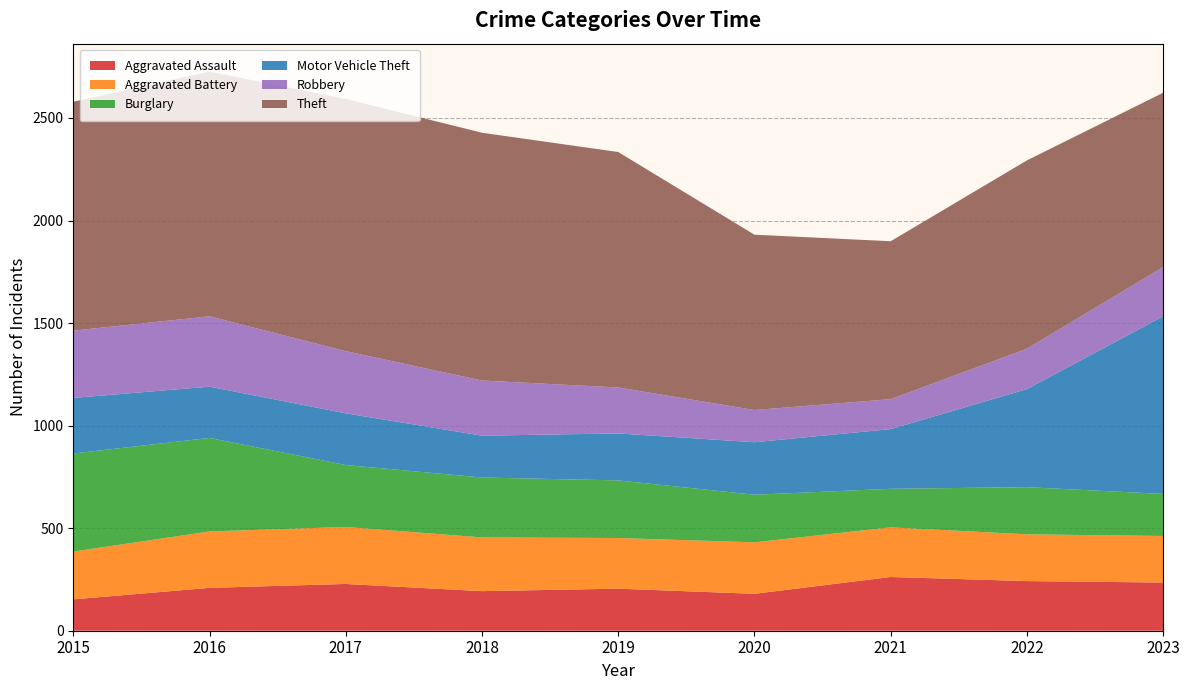

Reading left to right, transcribe all the data shown in this chart.

Aggravated Assault: 153	209	228	193	205	180	262	242	235
Aggravated Battery: 233	275	278	262	247	251	242	228	227
Burglary: 478	456	302	292	281	232	188	230	205
Motor Vehicle Theft: 271	250	252	204	229	256	291	478	866
Robbery: 328	343	303	269	224	157	146	197	240
Theft: 1116	1193	1230	1208	1148	855	770	918	850